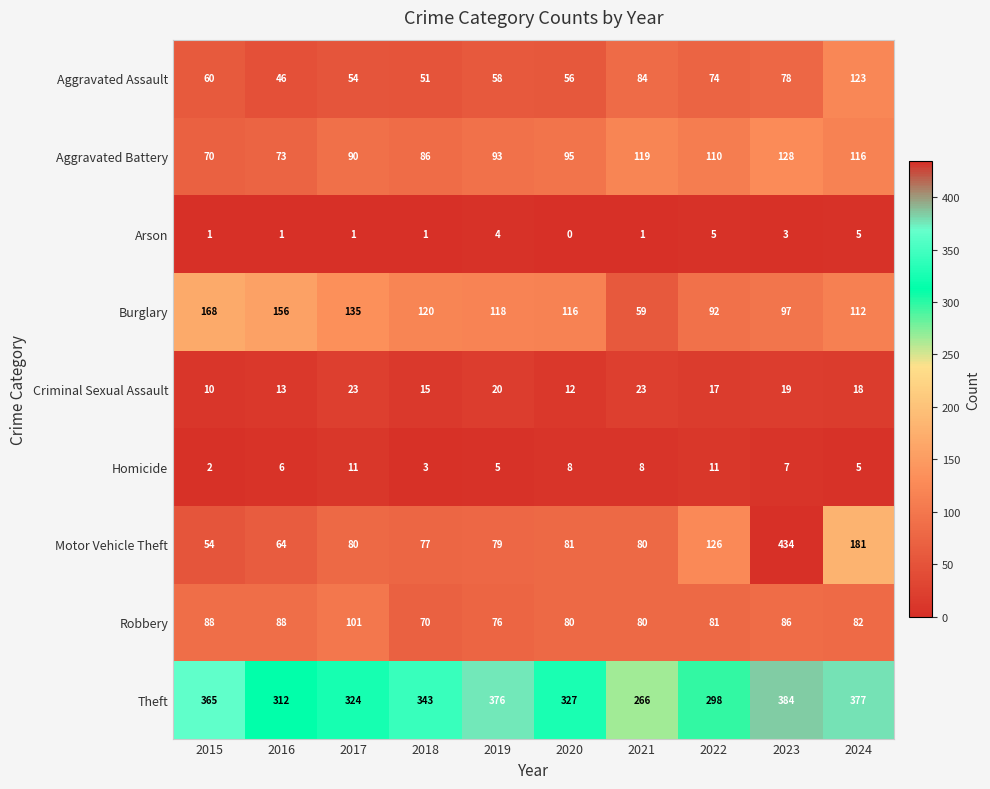

The Burglary series shows 204 at 2017. True or false?

False